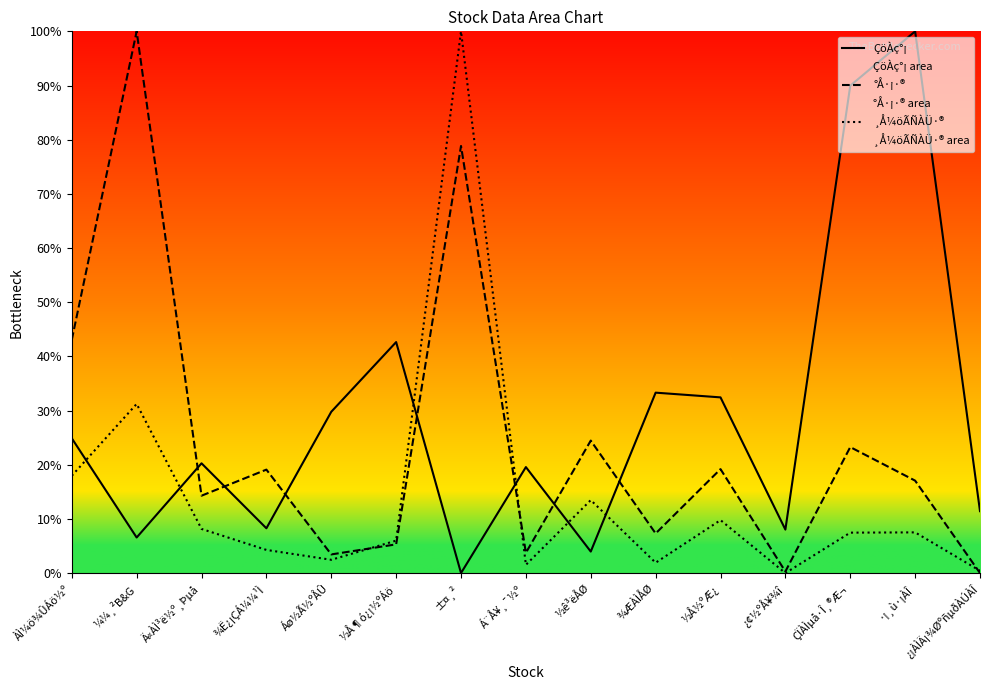

List the series in order of their overall mean, highest first.

ÇöÀç°¡, °Å·¡·®, ¸Å¼öÃÑÀÜ·®